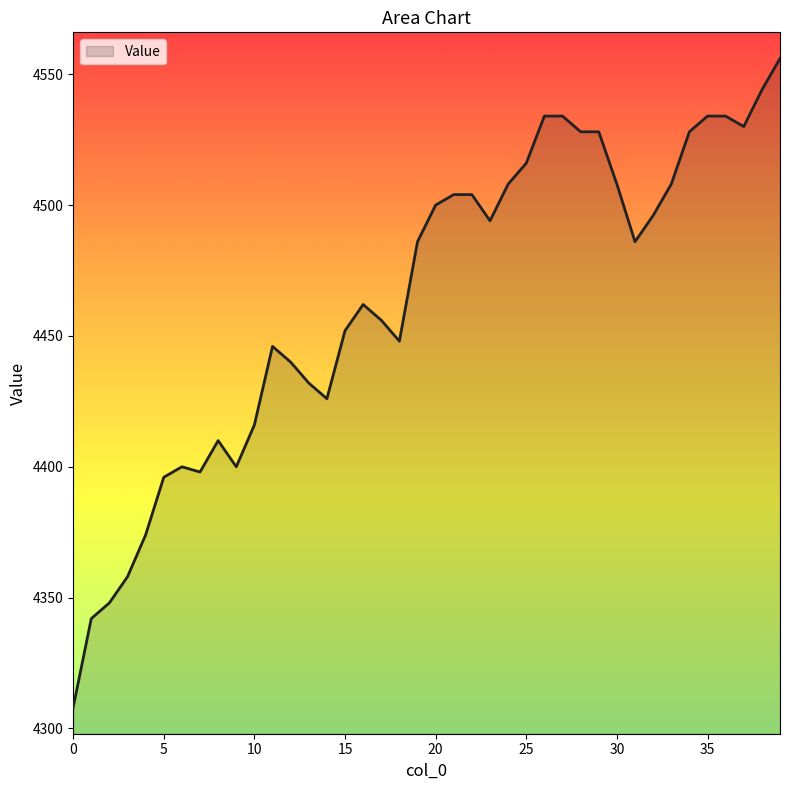

Does the chart have visible grid lines?

No